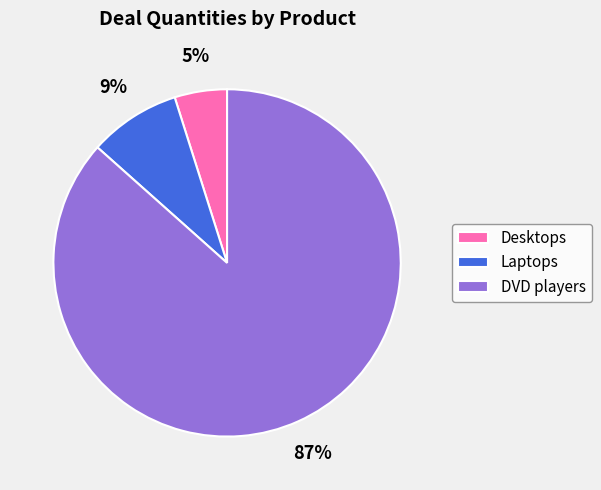

Rank the categories by value from highest to lowest.

DVD players, Laptops, Desktops